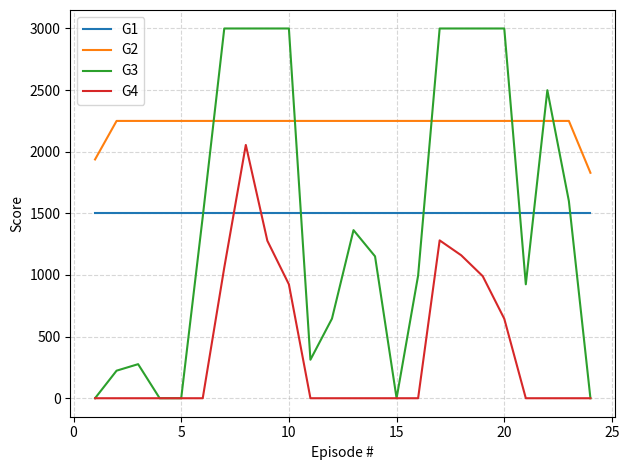

List the series in order of their peak value, lowest first.

G1, G4, G2, G3